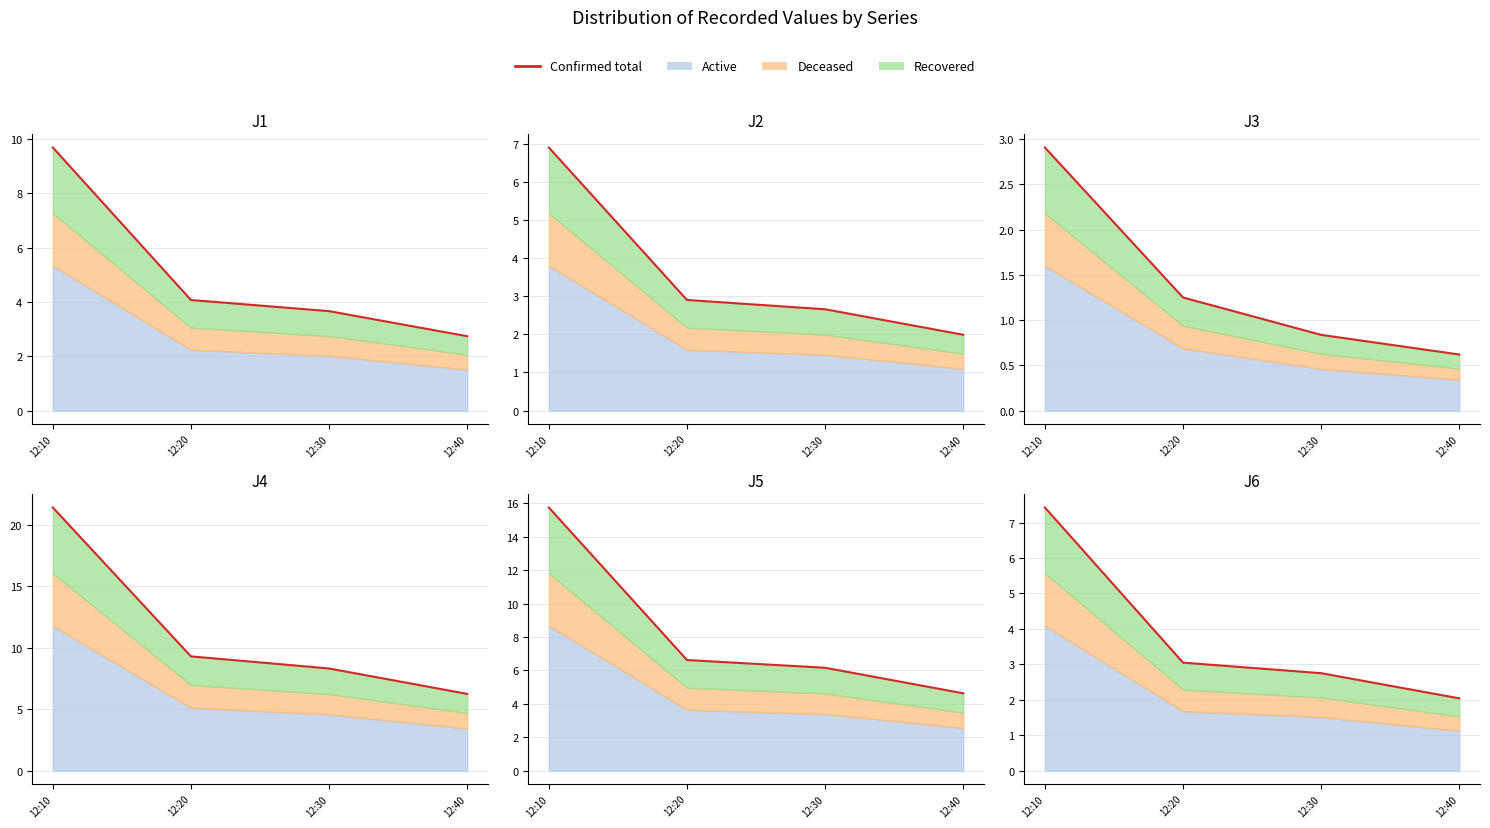

Is it true that the value at 12:40 is 2.0?

True